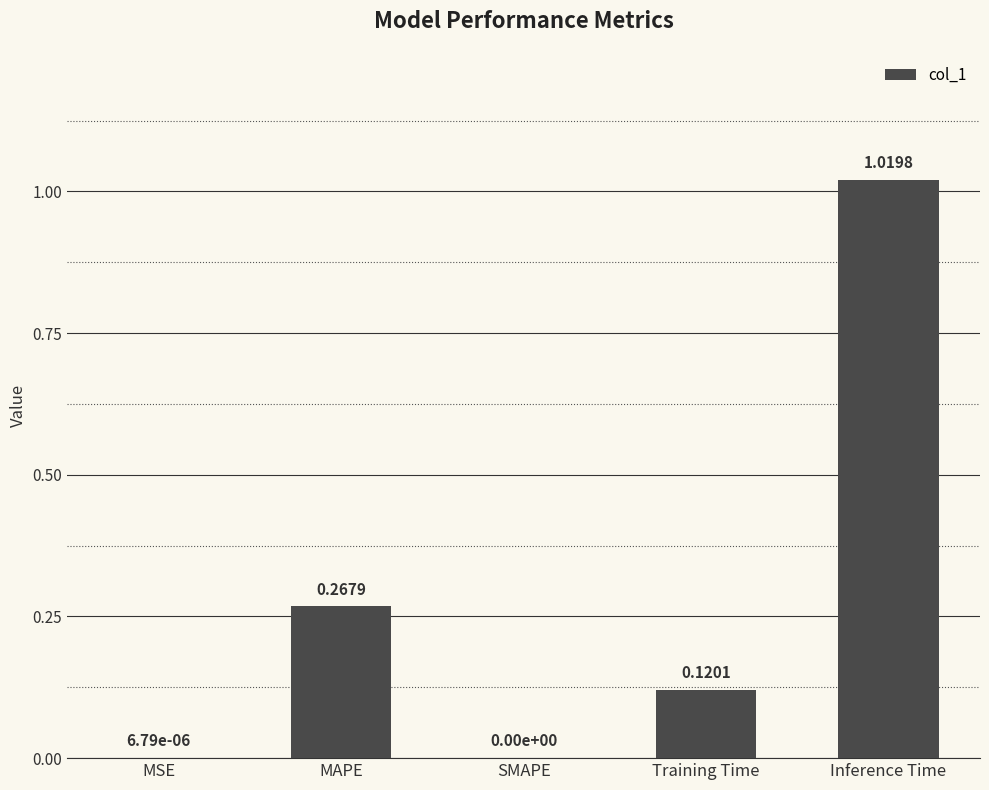

What is the change in value from MAPE to SMAPE?

-0.3